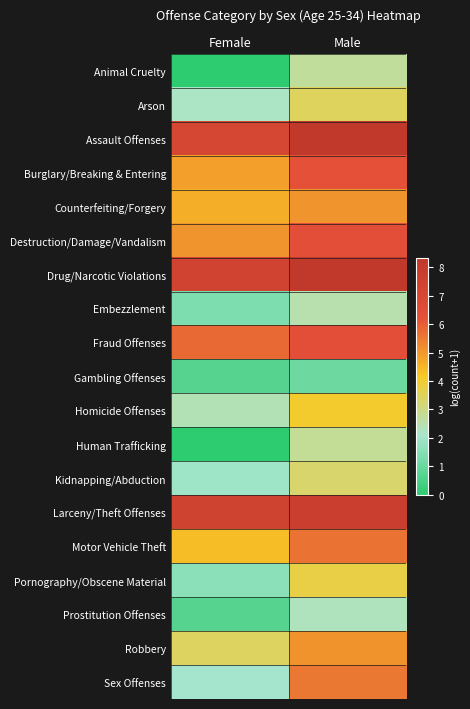

What is the total value across all series at Male?

90.7